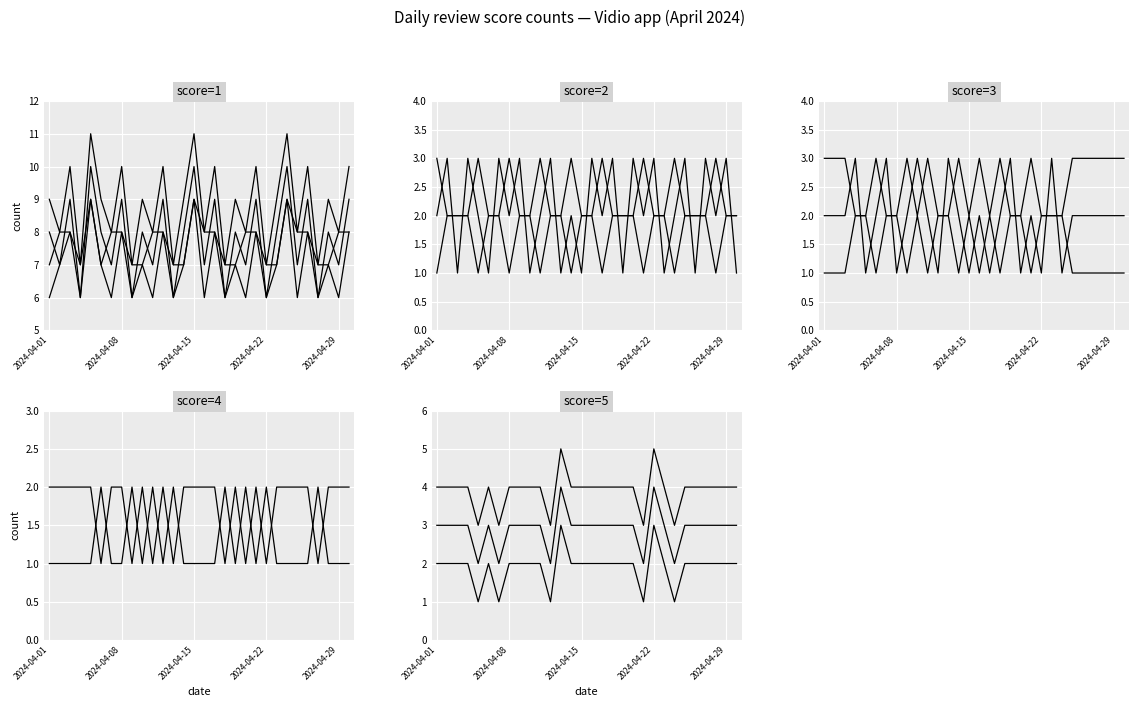

What are all the series names shown in the legend?

score=1, score=2, score=3, score=4, score=5